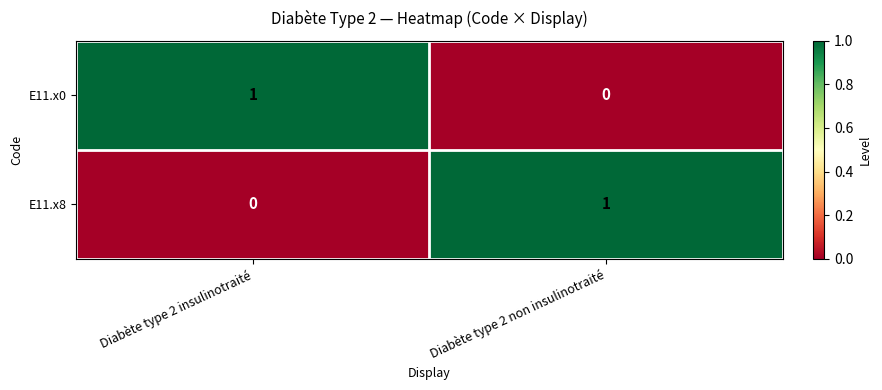

Rank the categories by E11.x0 value from highest to lowest.

Diabète type 2 insulinotraité, Diabète type 2 non insulinotraité